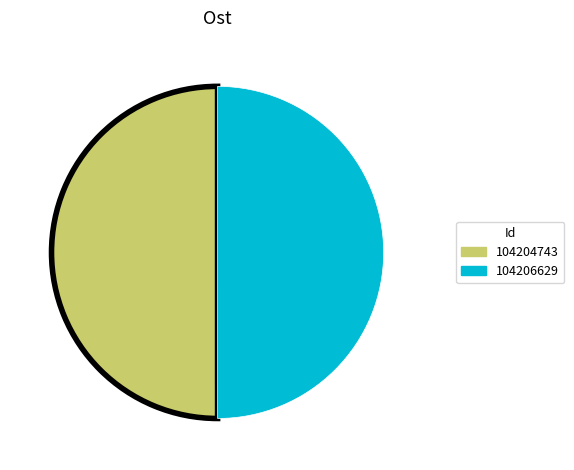

True or false: 104204743 accounts for 56% of the total.

False